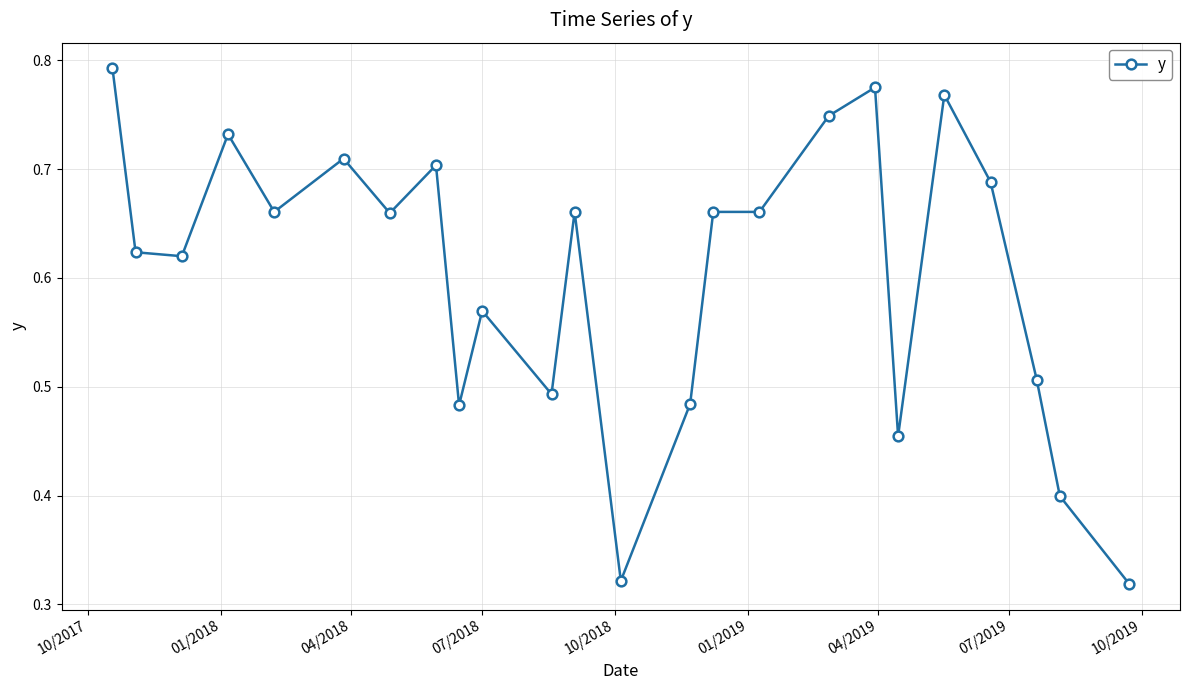

Count the values in the range 0 to 1.

24